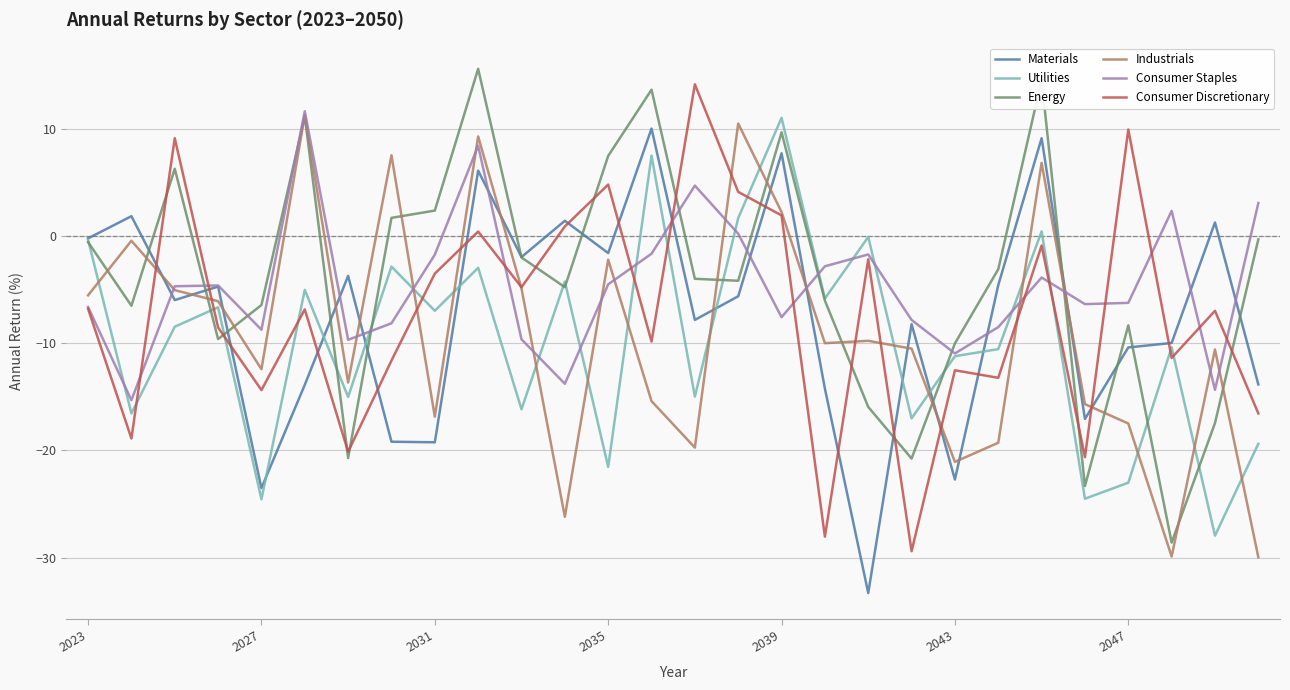

What is the maximum value for Industrials?

11.3